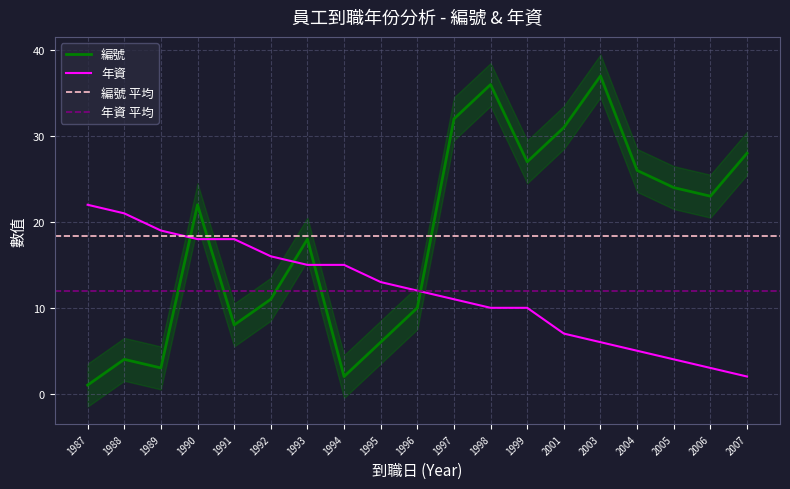

What is the value of the 年資 point at the 15th from the left?

6